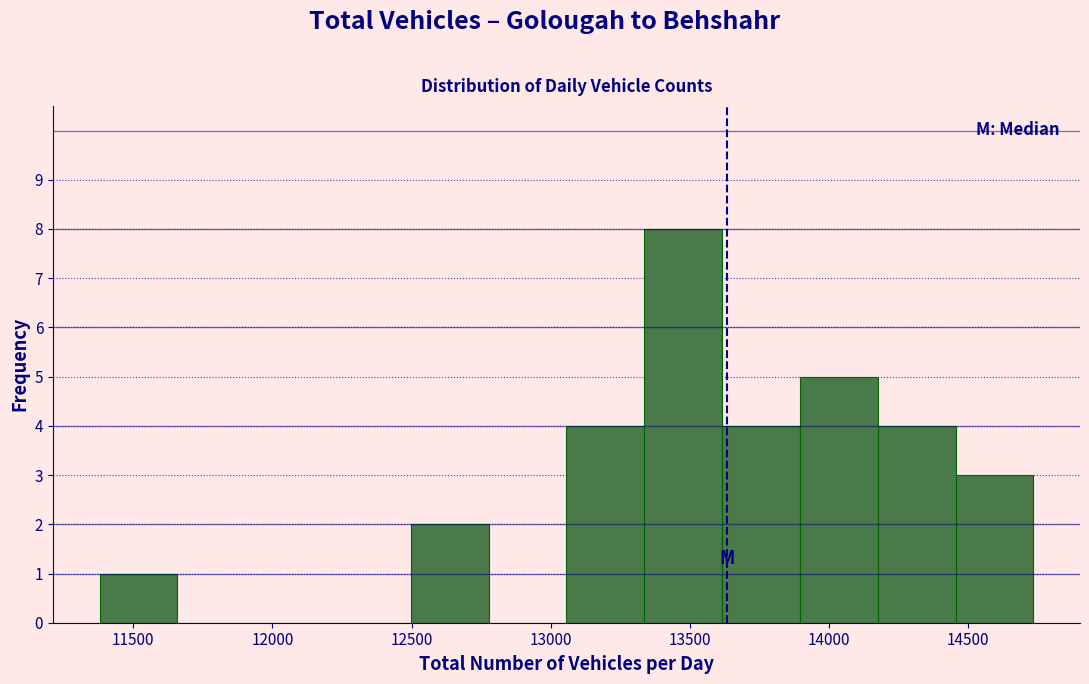

Reading left to right, transcribe this chart: for each bar, give the range it covers on the x-axis and its height. Neither the bar edges nor the heights are printed on the chart, so give them approximately, as read against the axes.

11400 to 11650: 1
11650 to 11950: 0
11950 to 12200: 0
12200 to 12500: 0
12500 to 12800: 2
12800 to 13050: 0
13050 to 13350: 4
13350 to 13600: 8
13600 to 13900: 4
13900 to 14150: 5
14150 to 14450: 4
14450 to 14750: 3